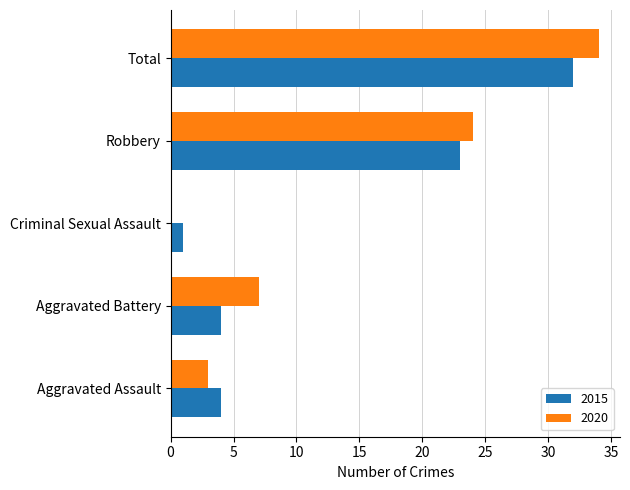

What is the total value across all series at Criminal Sexual Assault?

1